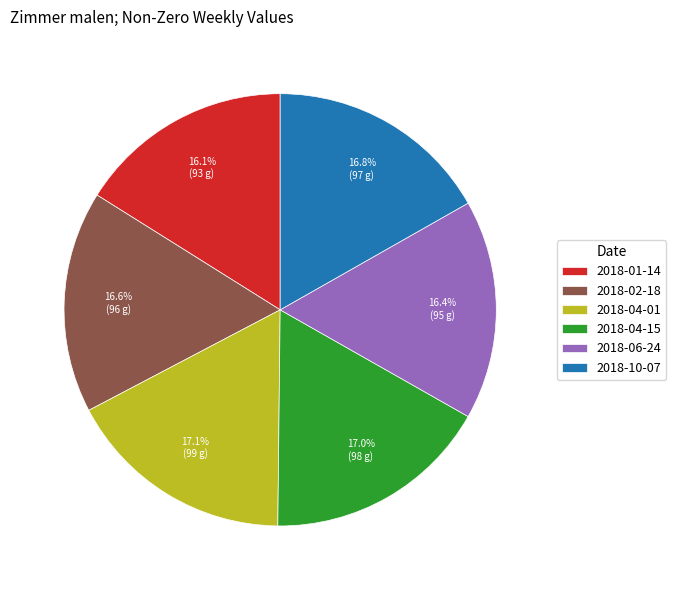

Approximately how many times larger is the value at 2018-06-24 compared to 2018-04-01?

1.0